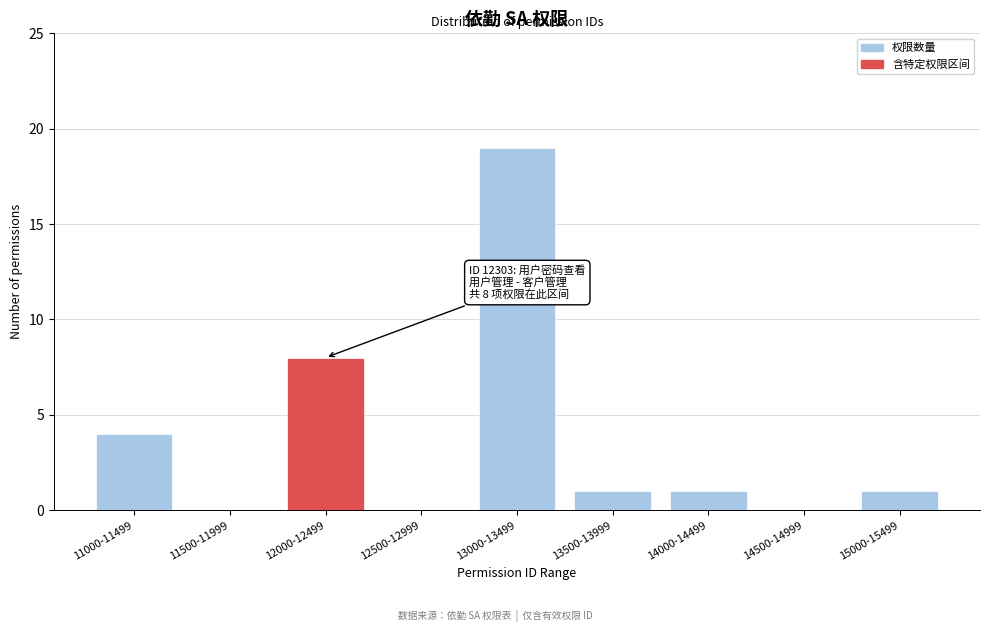

Reading left to right, extract all data points from this chart.

11000-11499=4	11500-11999=0	12000-12499=8	12500-12999=0	13000-13499=19	13500-13999=1	14000-14499=1	14500-14999=0	15000-15499=1